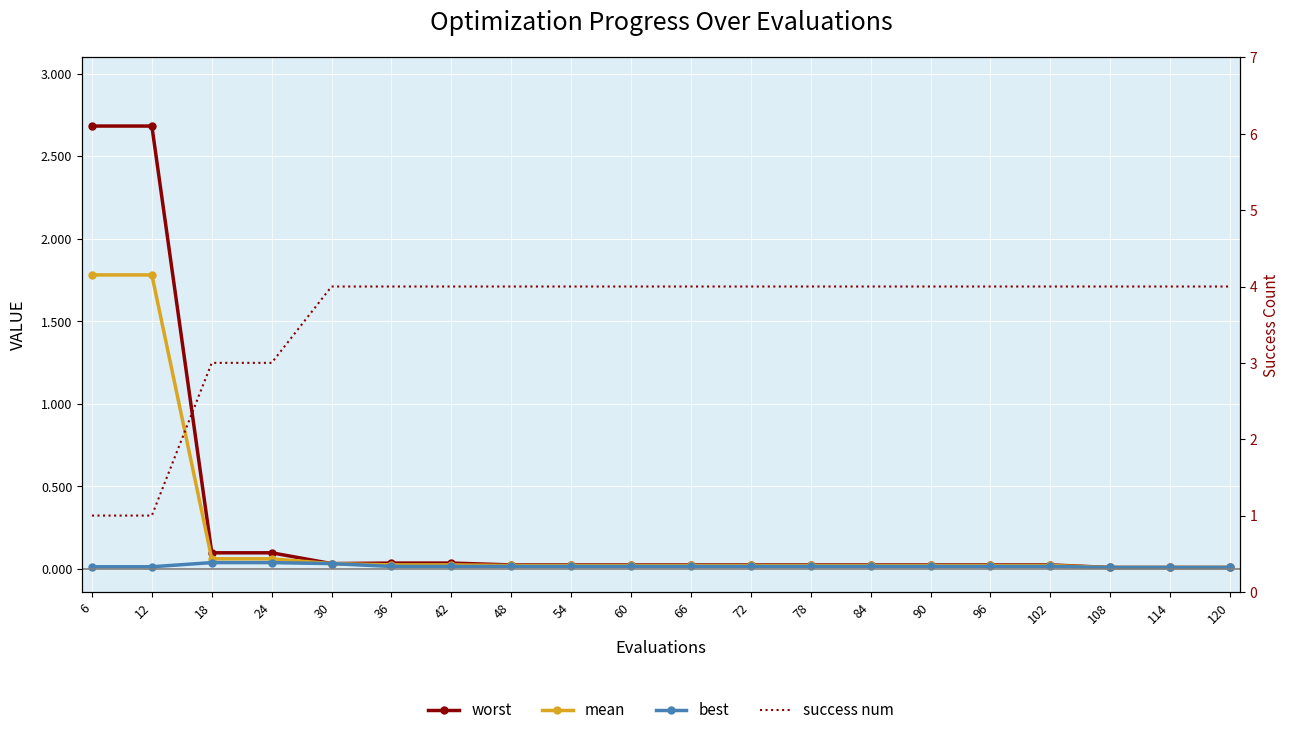

Count the number of data series in this chart.

4